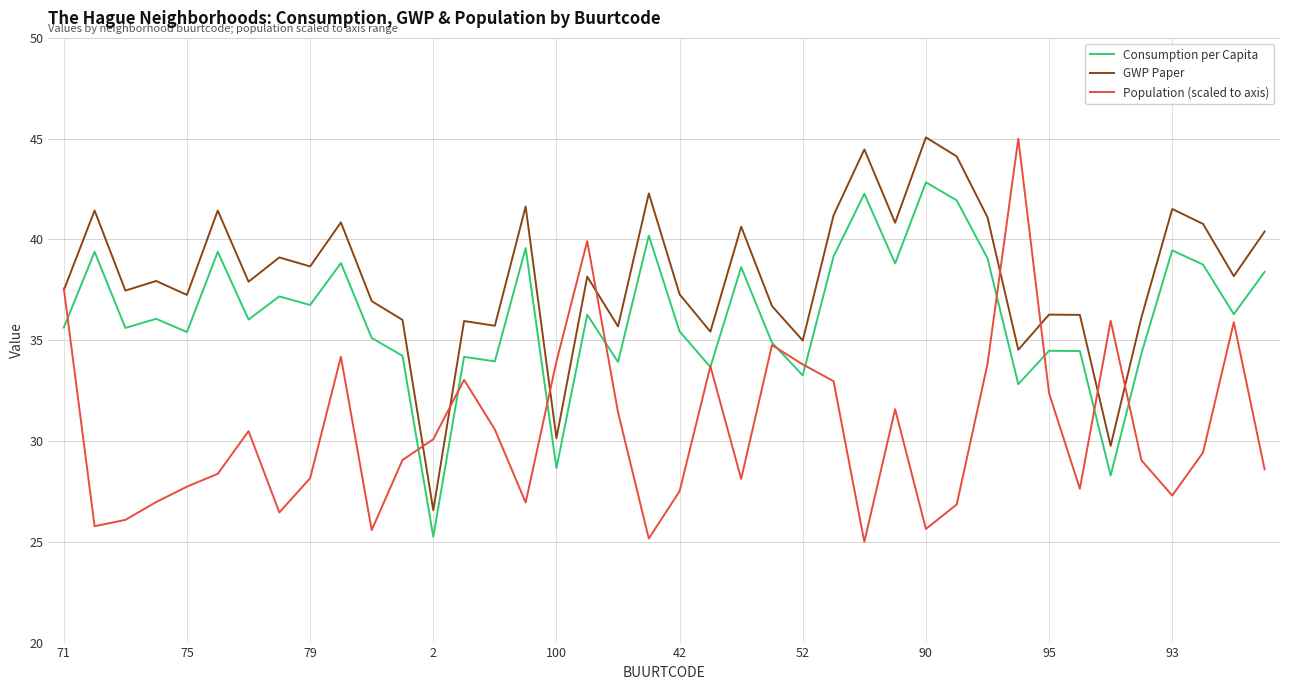

What is the minimum value for Consumption per Capita?

25.3